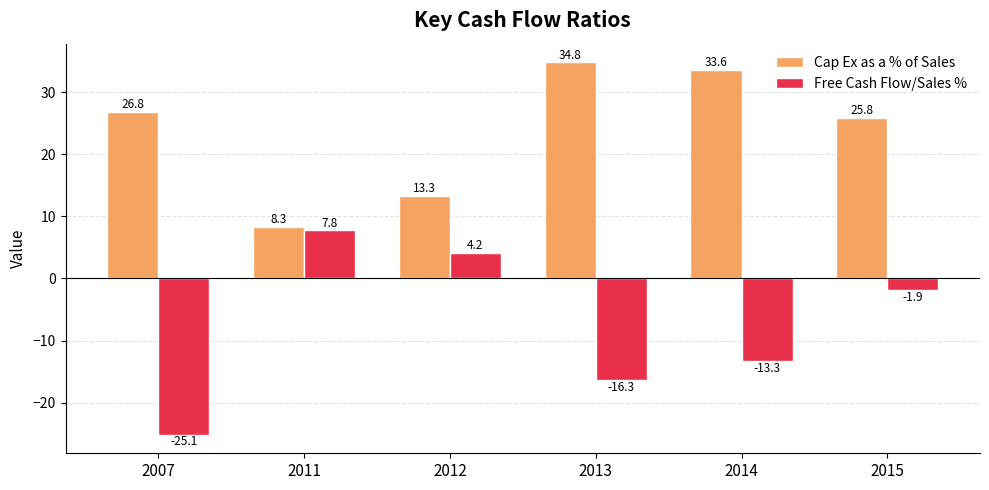

What is the difference between the highest and lowest values at 2012?

9.2